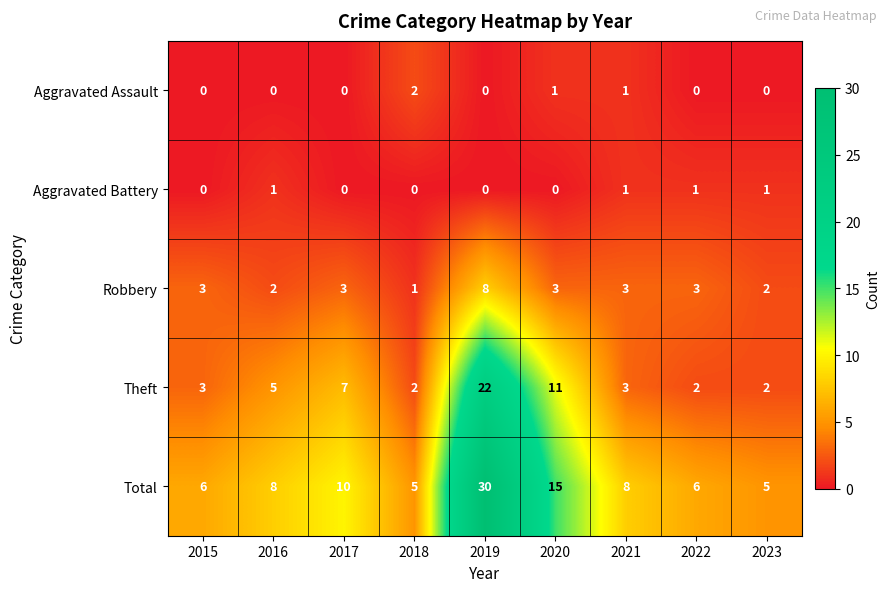

Read the Total value at 2021.

8